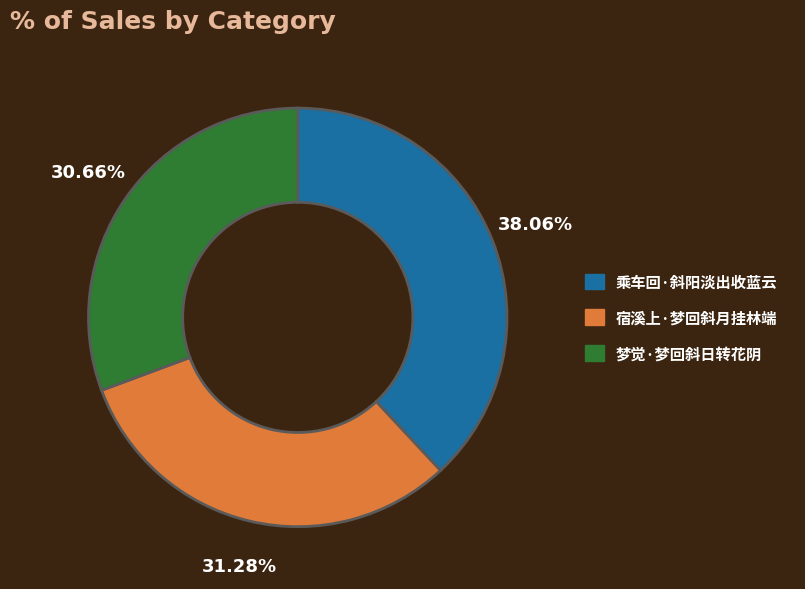

To the nearest percent, what portion does 梦觉·梦回斜日转花阴 represent?

31%